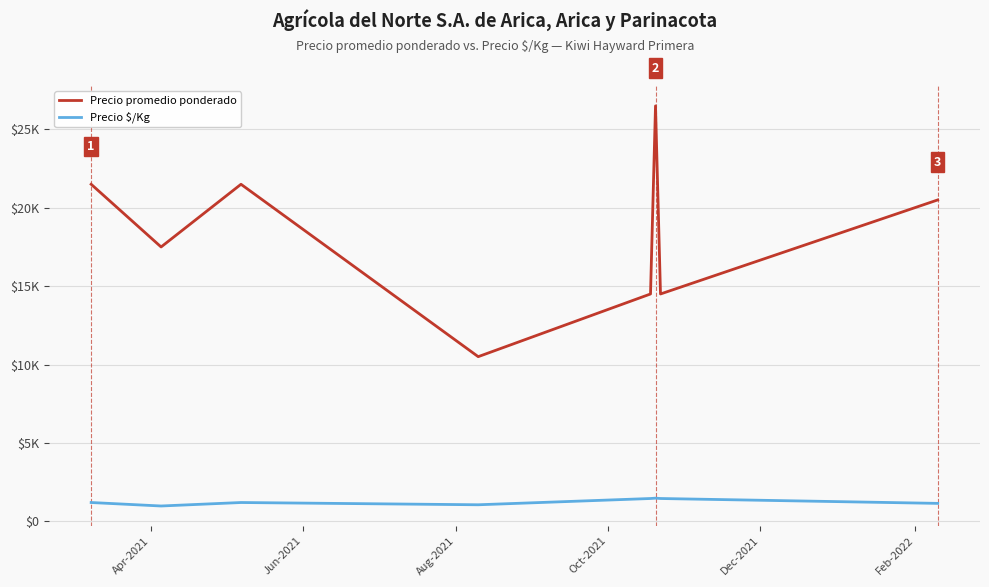

Does the chart display data point markers on the line(s)?

No